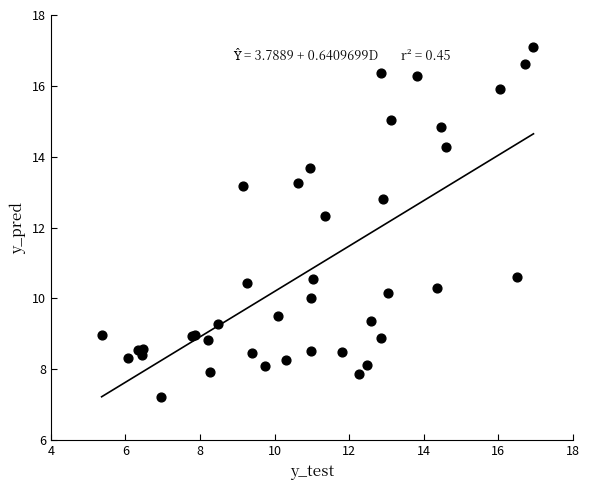

What Y value in the scatter plot is closest to 12?

12.3